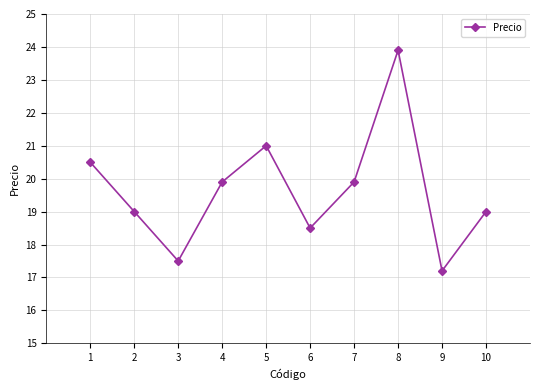

At which category does the chart reach its peak across all series?

8